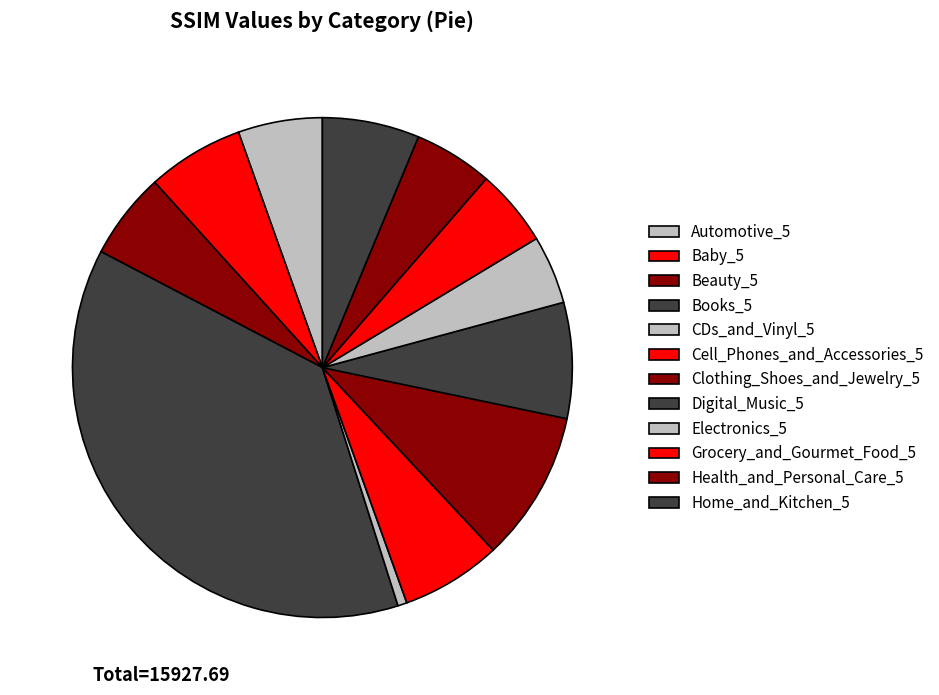

How many slices are in this pie chart?

12